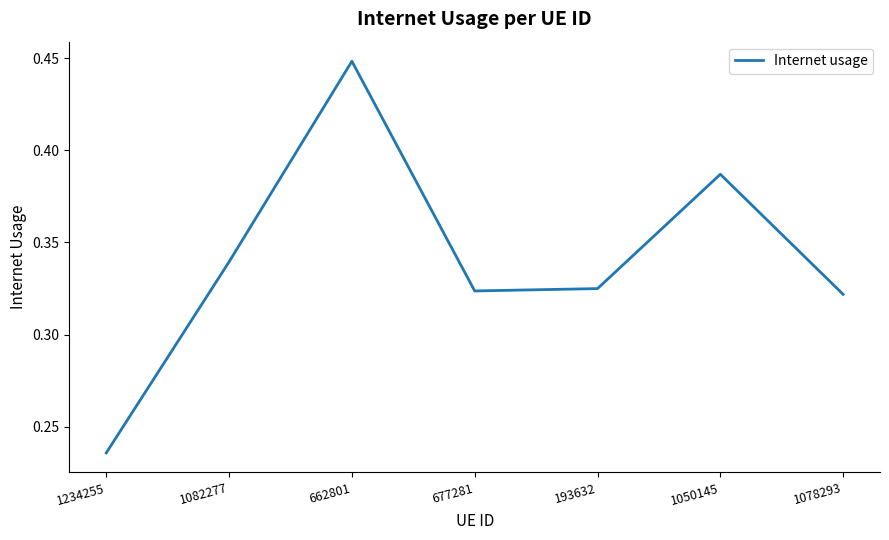

What is the sum of the values at 677281 and 1050145?

0.7